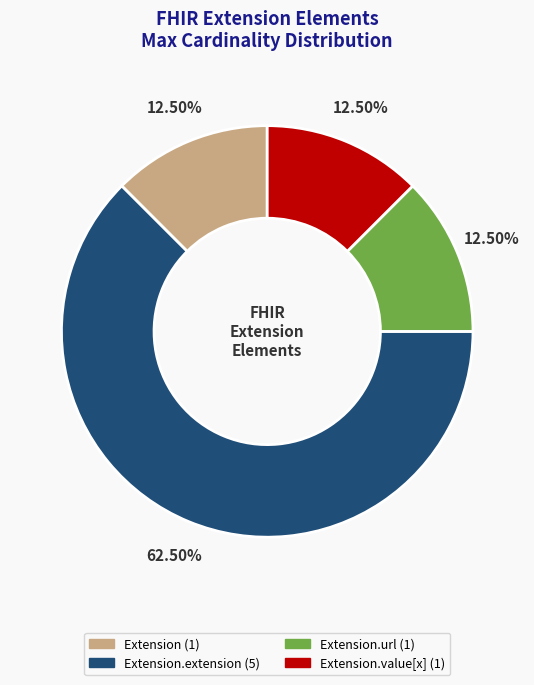

Count the number of slices in the pie.

4